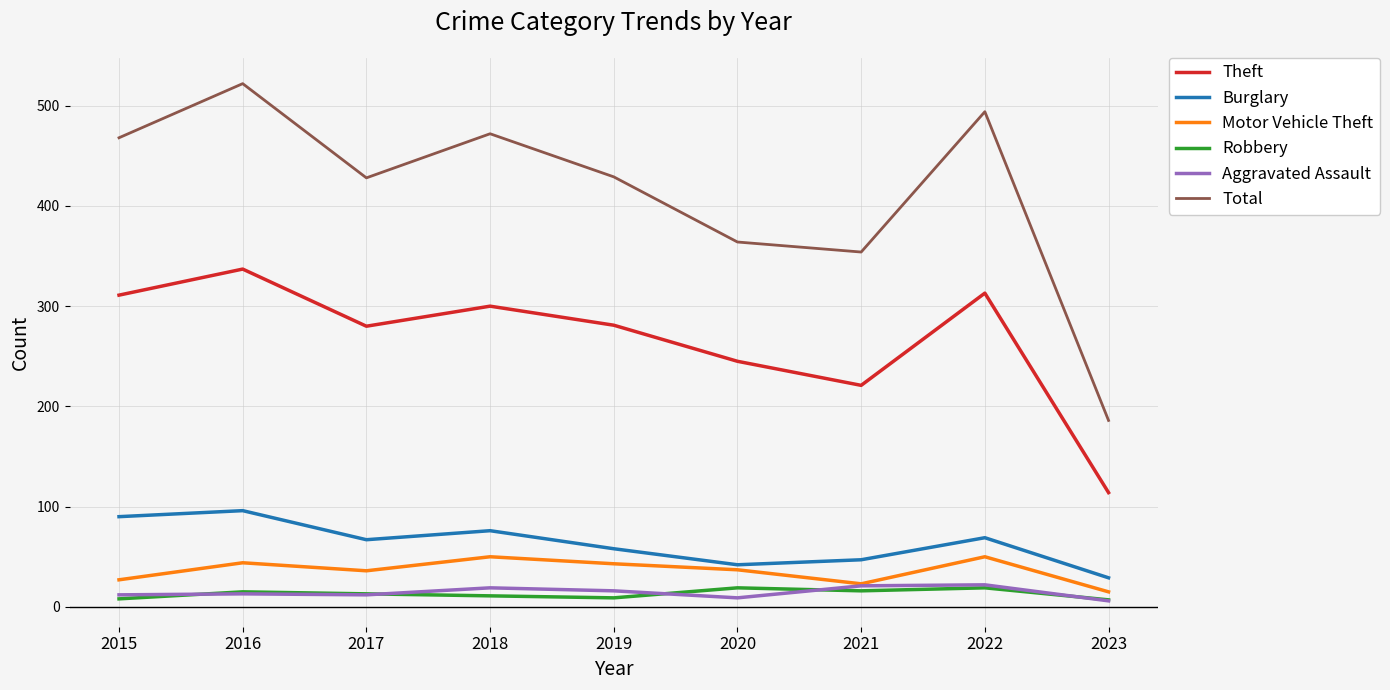

True or false: Total and Motor Vehicle Theft intersect in this chart.

False